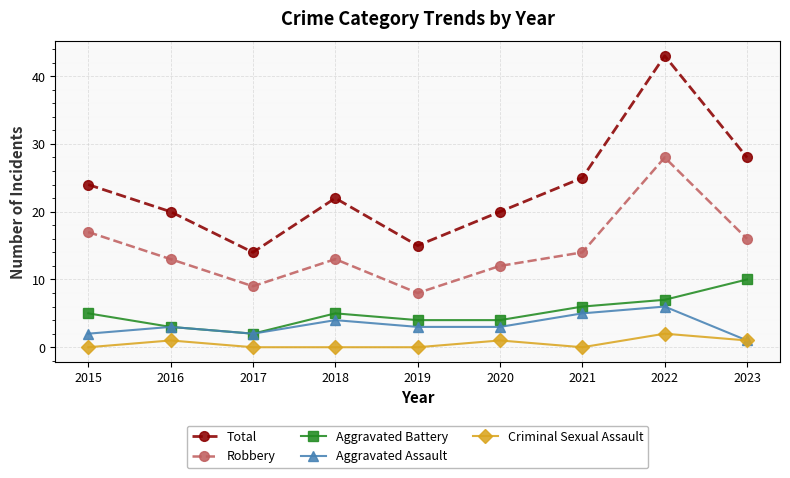

What is the sum of the Criminal Sexual Assault values at 2020 and 2015?

1